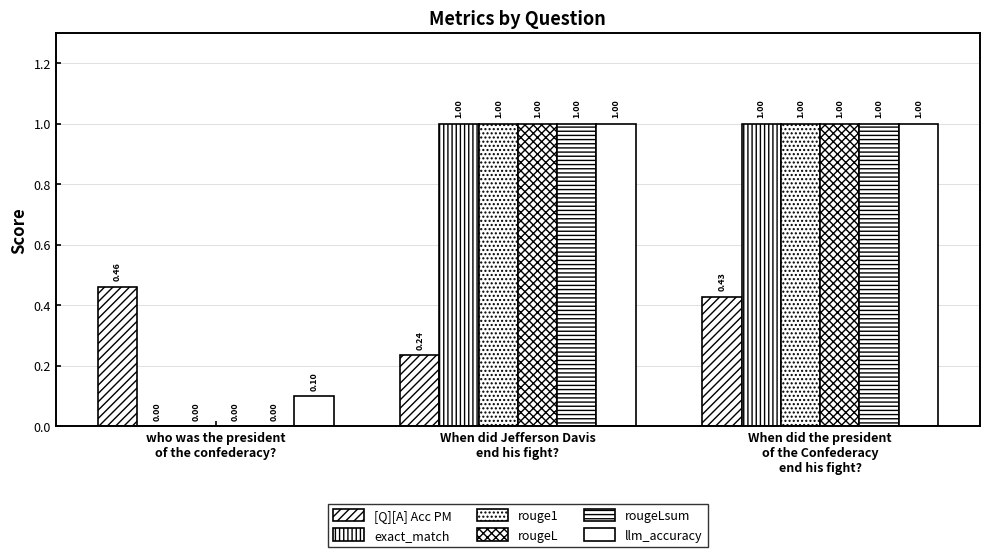

At how many categories does at least one series exceed 0?

3